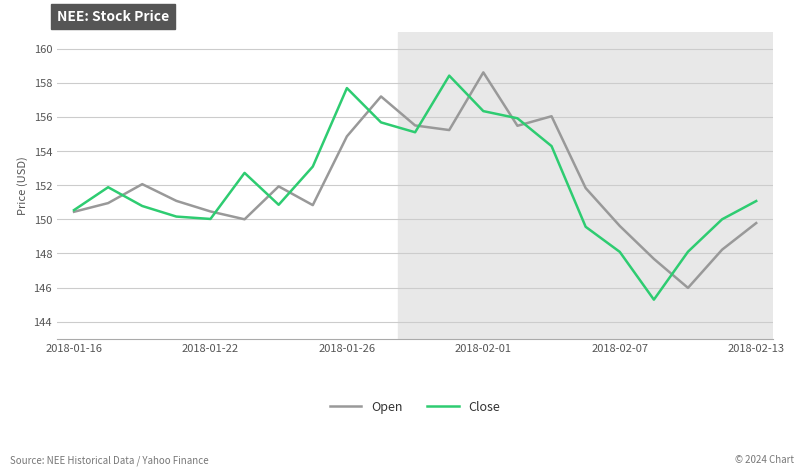

What is the highest value of the Close series?

158.4